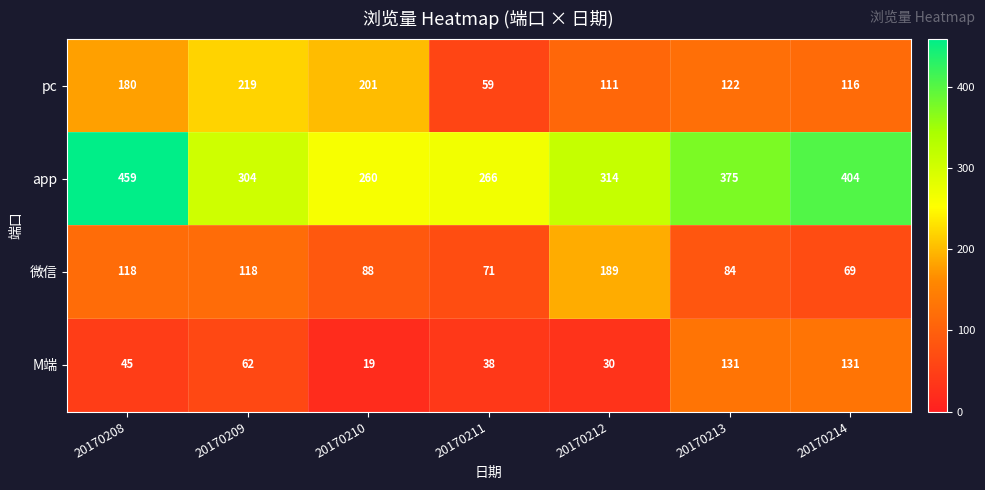

Between 20170210 and 20170211, which series saw the biggest shift?

pc